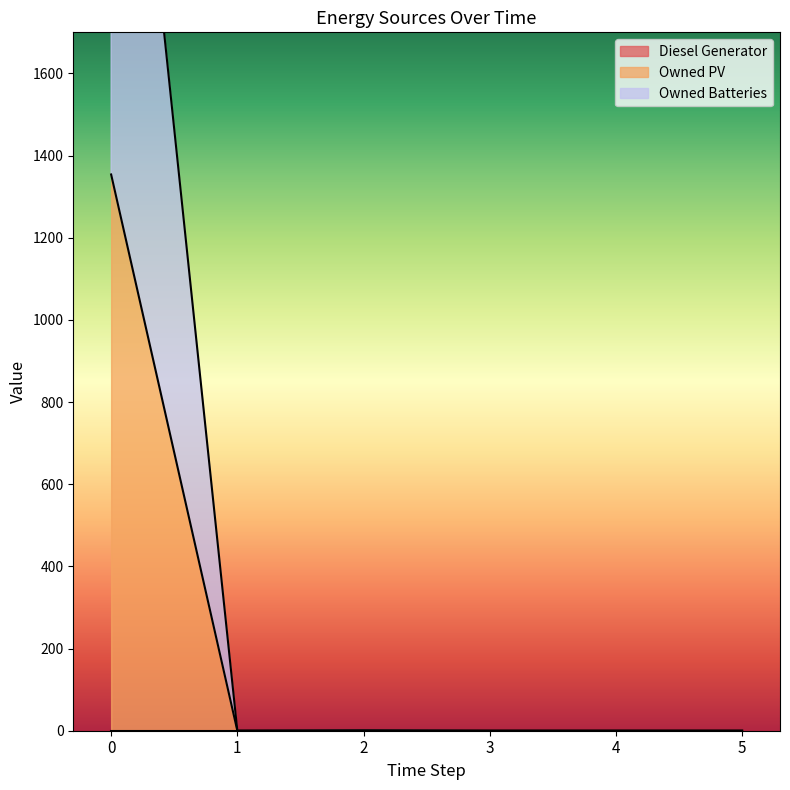

Rank the series at 1 from highest to lowest value.

Owned PV, Owned Batteries